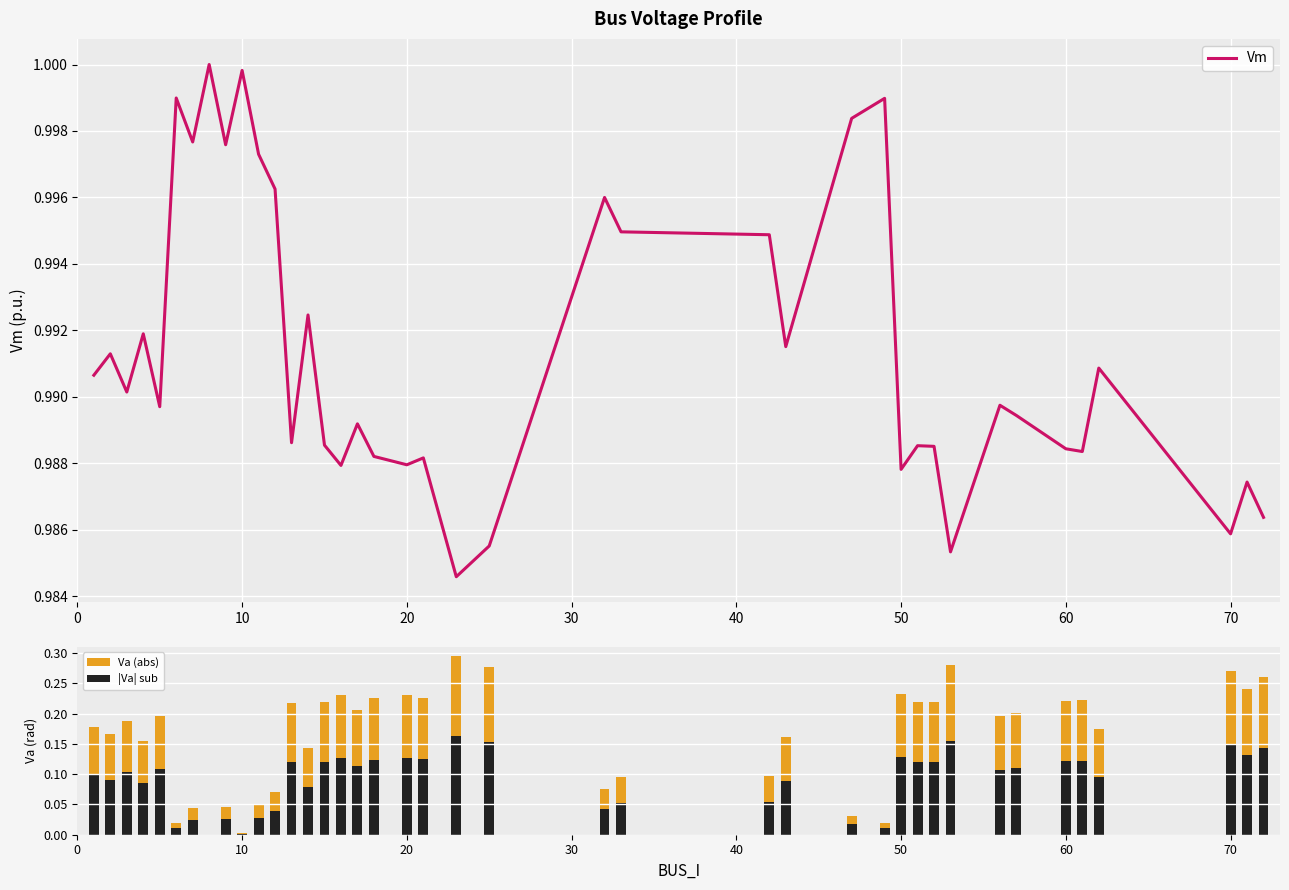

What are all the series names shown in the legend?

Vm, Va (abs), |Va| sub